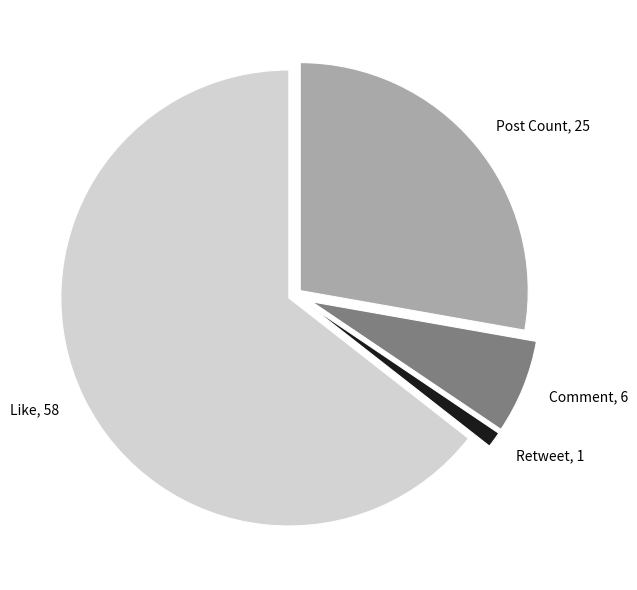

What is the ratio of the value at Like, 58 to the value at Comment, 6?

9.7